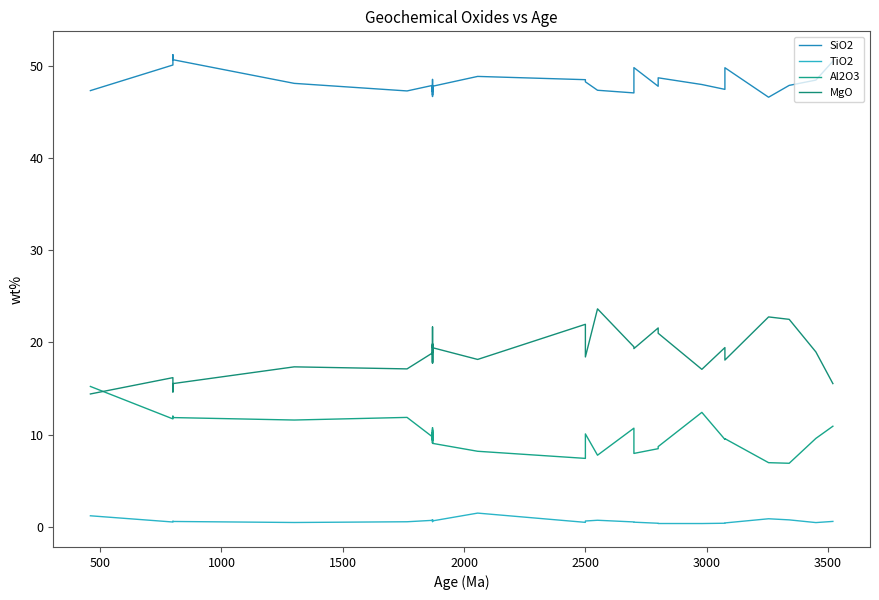

What is the value of the TiO2 point at the 12th from the left?

0.7